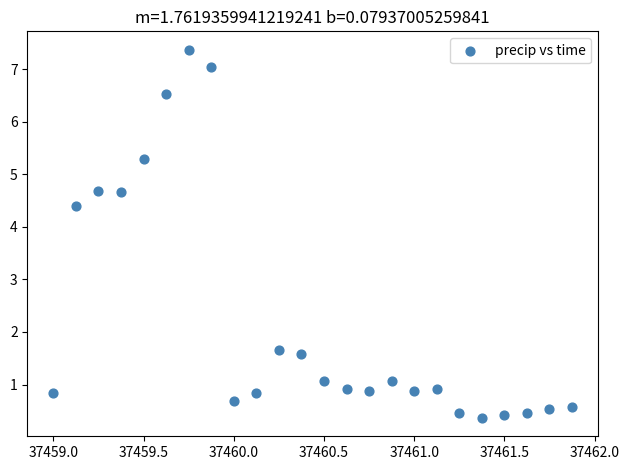

What is the range of Y values (max minus min)?

7.0